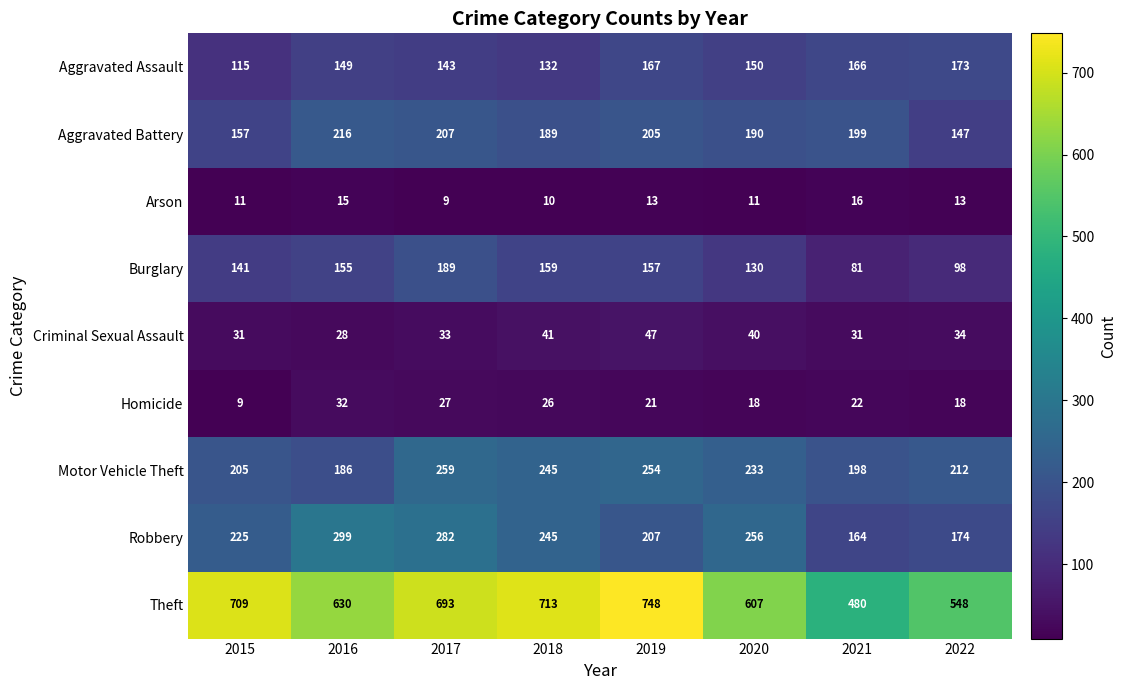

Which series has the largest range (max minus min)?

Theft